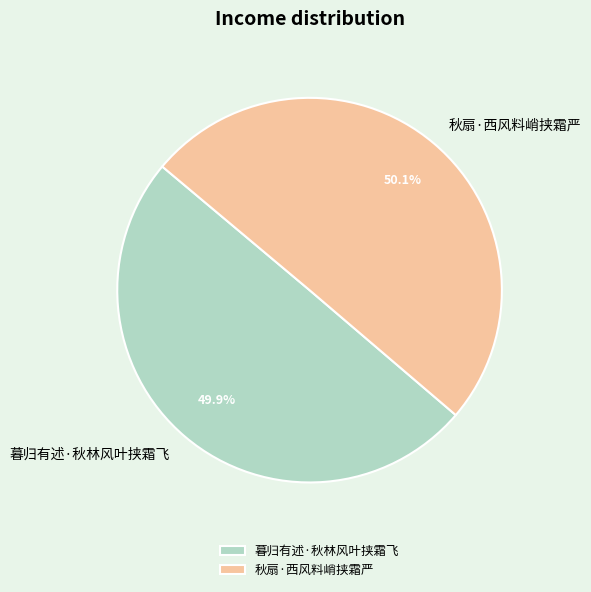

To the nearest percent, what percentage of the pie is 秋扇·西风料峭挟霜严?

50%